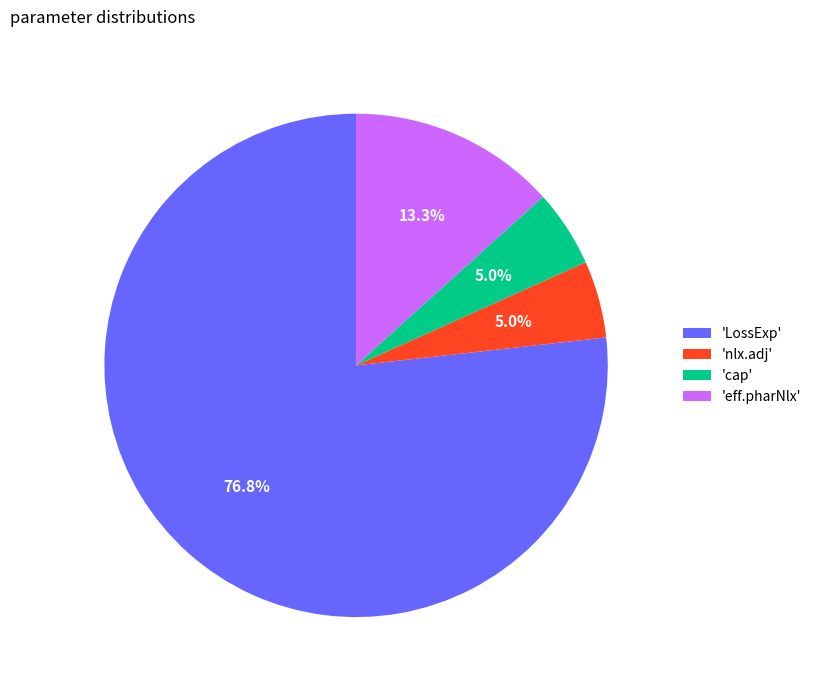

How many slices are in this pie chart?

4